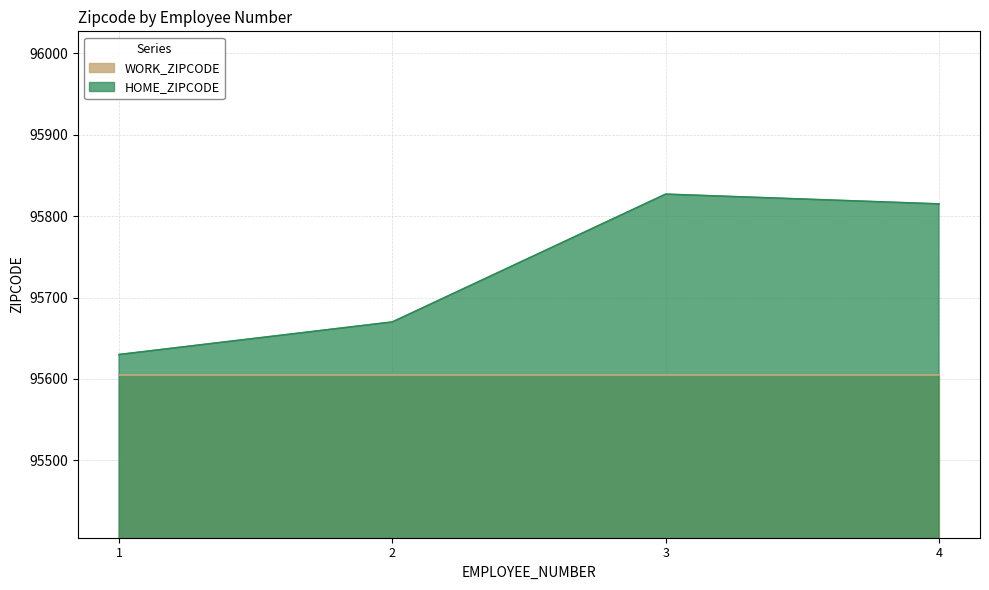

What is the sum of all values?

382942